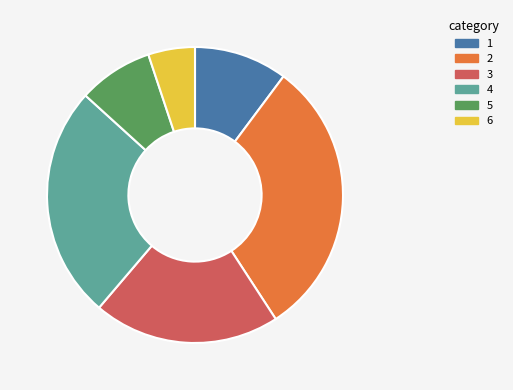

What is the ratio of the value at 3 to the value at 6?

4.0